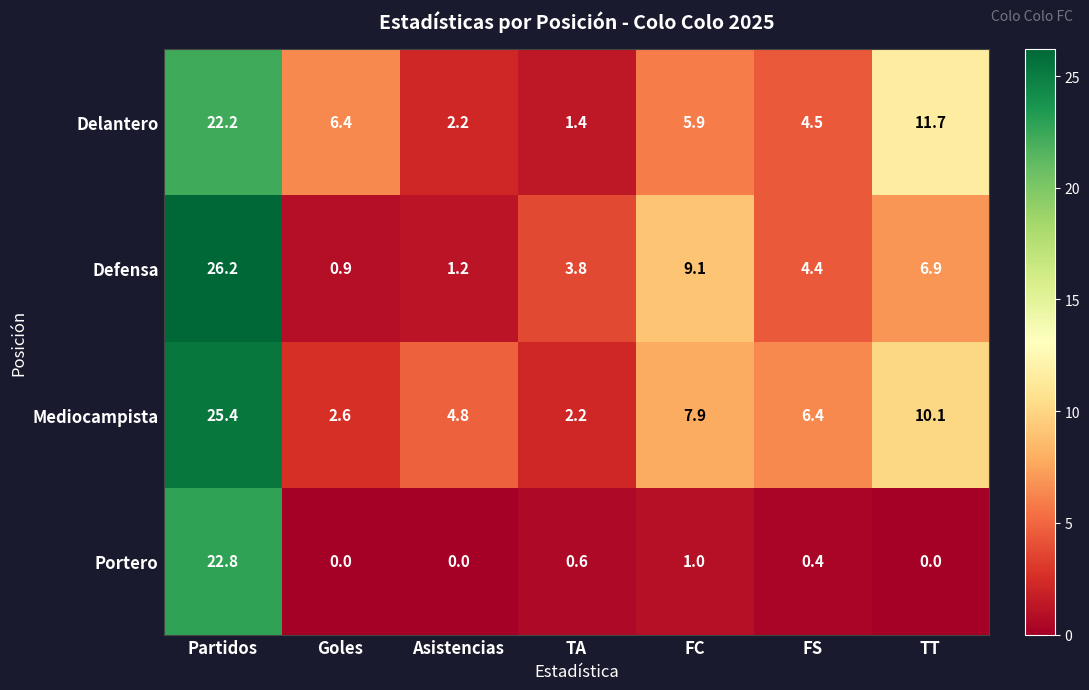

Count the number of data series in this chart.

4